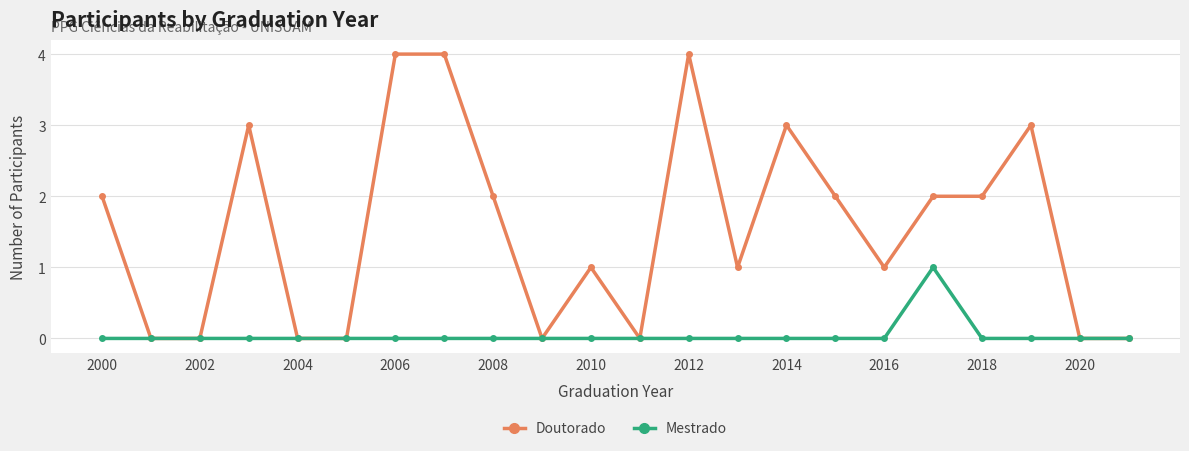

Does the chart have visible grid lines?

Yes